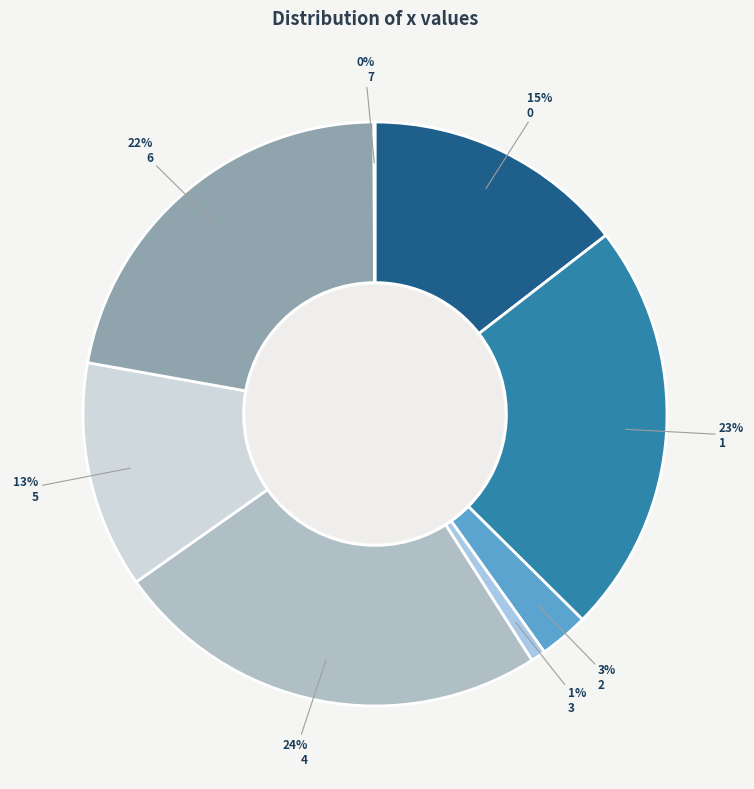

Which category has the smallest portion of the pie?

7